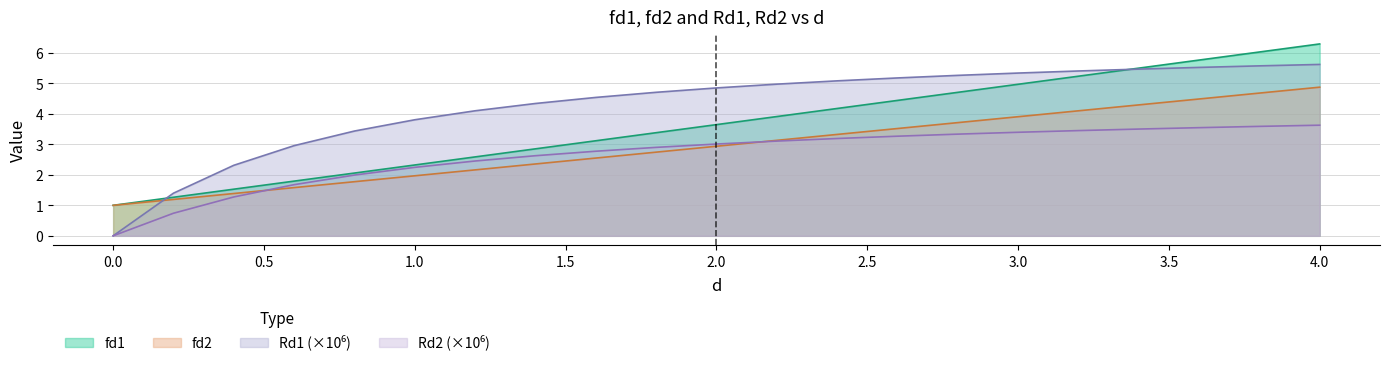

What is the label of the 13th point from the right?

1.6